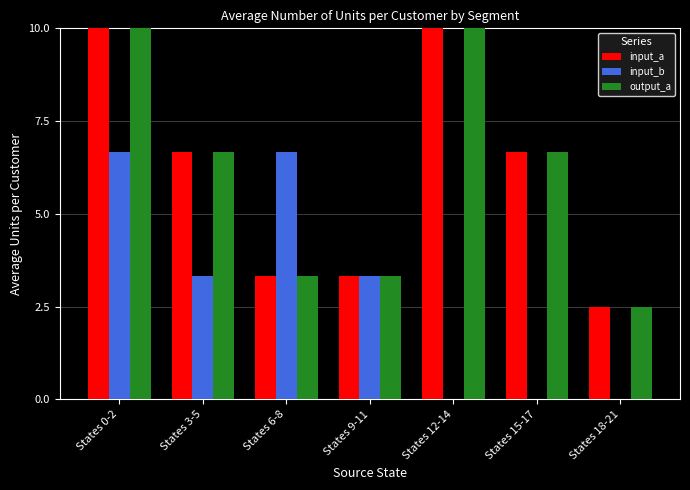

What is the total value across all series at States 3-5?

16.7